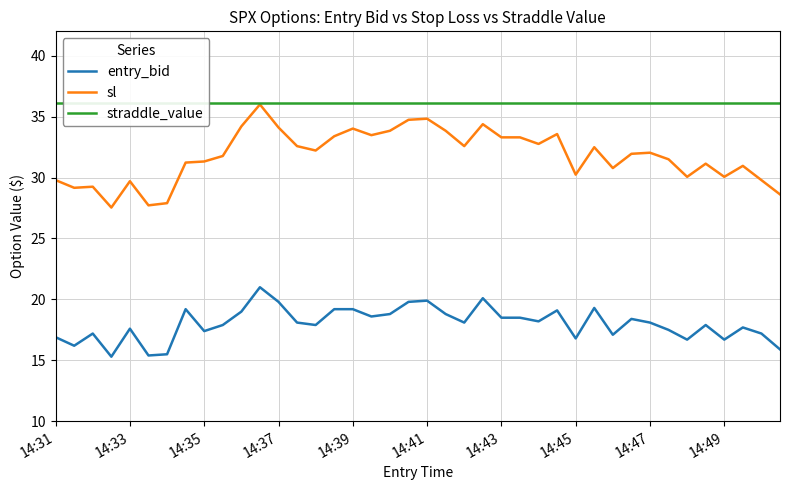

The value of entry_bid at 26 is 27.4. True or false?

False